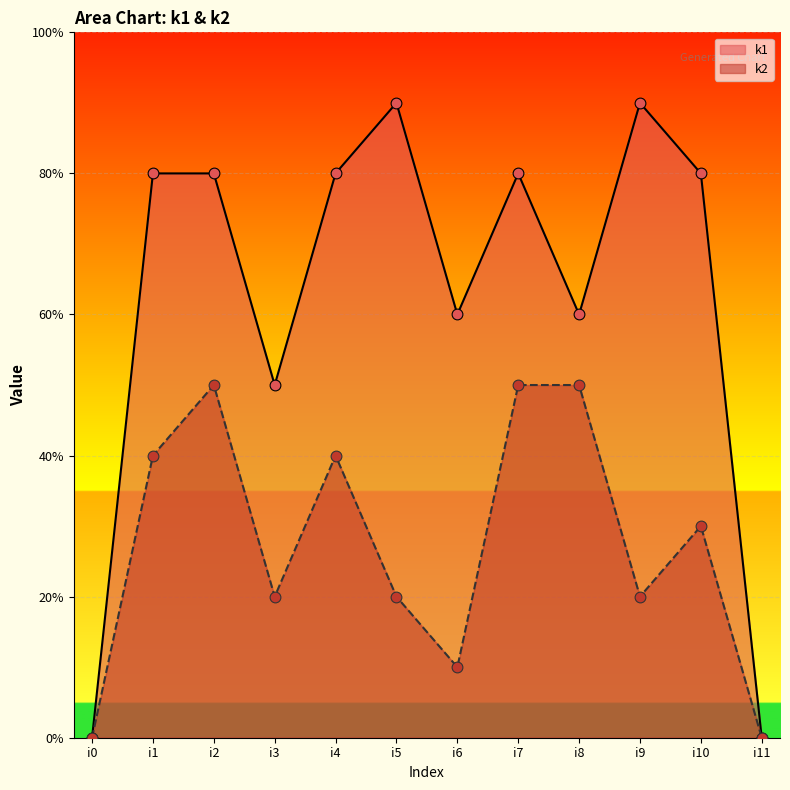

Which series contains the highest Y value?

k1